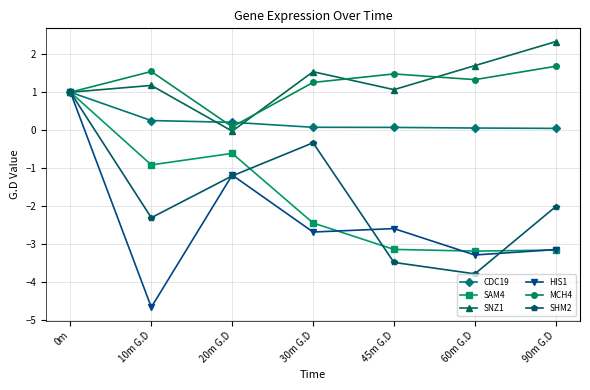

What is the label of the 3rd point from the right?

45m G.D